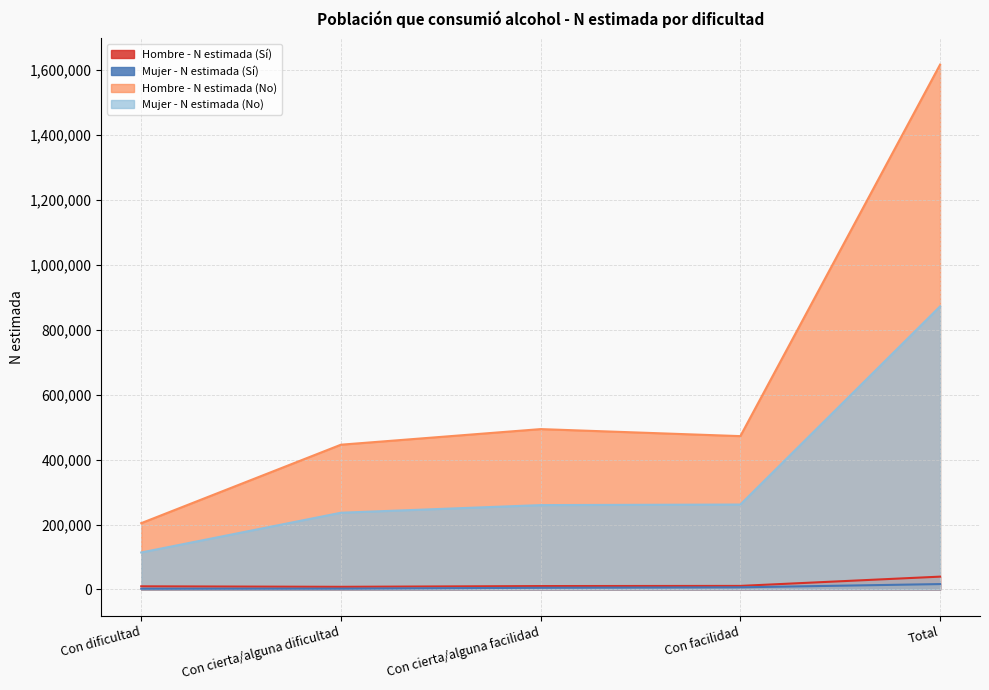

Reading left to right, extract all data points from this chart.

Hombre - N estimada (Sí): Con dificultad=9737	Con cierta/alguna dificultad=8248	Con cierta/alguna facilidad=10538	Con facilidad=11035	Total=39558
Hombre - N estimada (No): Con dificultad=204233	Con cierta/alguna dificultad=445868	Con cierta/alguna facilidad=493906	Con facilidad=472279	Total=1616286
Mujer - N estimada (Sí): Con dificultad=2268	Con cierta/alguna dificultad=2499	Con cierta/alguna facilidad=5220	Con facilidad=6660	Total=16647
Mujer - N estimada (No): Con dificultad=113947	Con cierta/alguna dificultad=236367	Con cierta/alguna facilidad=259868	Con facilidad=261582	Total=871764